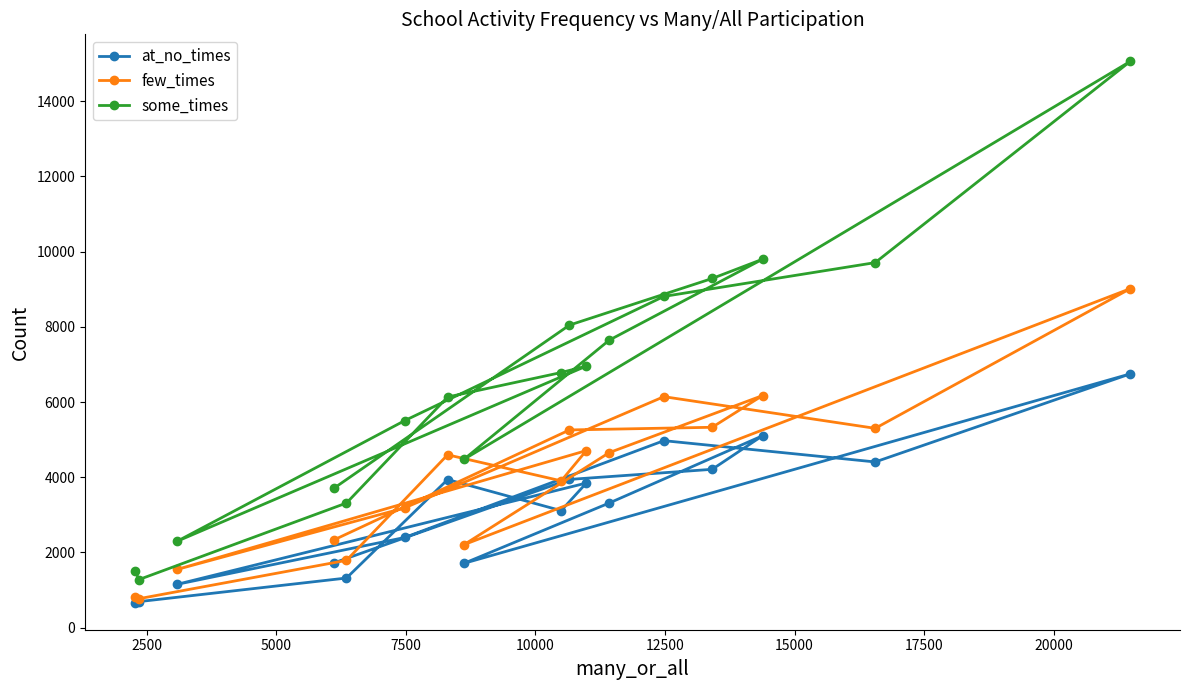

Reading left to right, transcribe all the data shown in this chart.

at_no_times: 665	693	1320	3939	3112	3846	1153	2398	4973	4407	6749	1711	3315	5103	4211	3942	1721
few_times: 815	771	1790	4597	3904	4709	1549	3186	6143	5301	9015	2207	4655	6172	5329	5258	2332
some_times: 1516	1280	3315	6134	6785	6956	2298	5506	8809	9708	15059	4478	7646	9798	9286	8046	3705